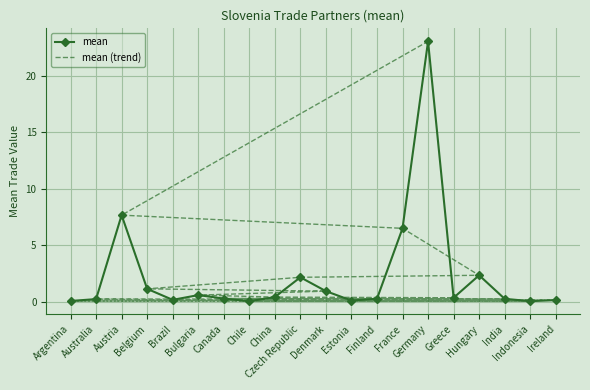

What is the value of the mean point at the 17th from the left?

2.3